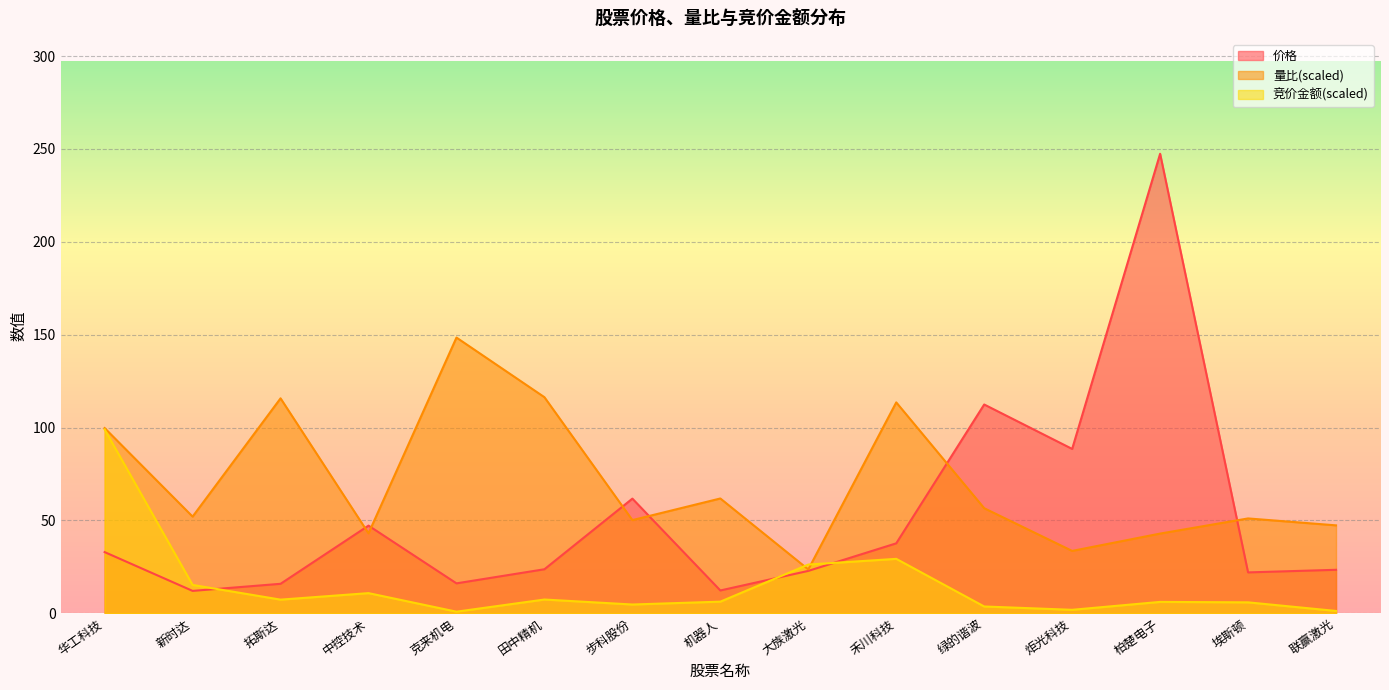

The 价格 series shows 342.4 at 柏楚电子. True or false?

False